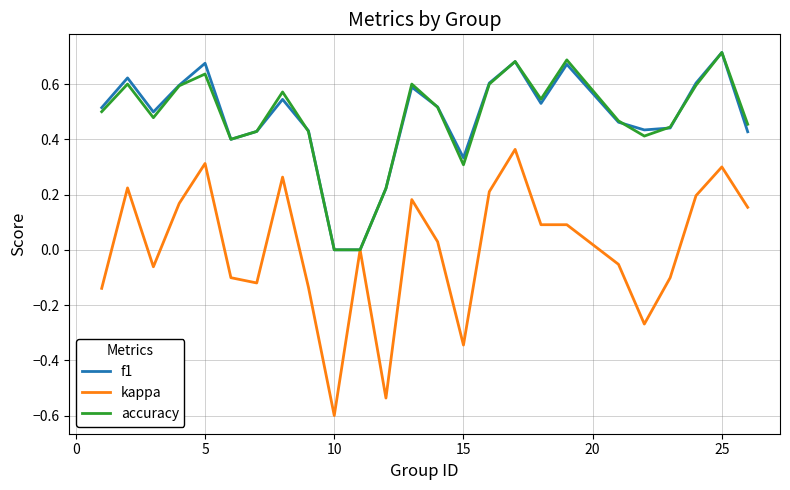

Which series has the largest range (max minus min)?

kappa